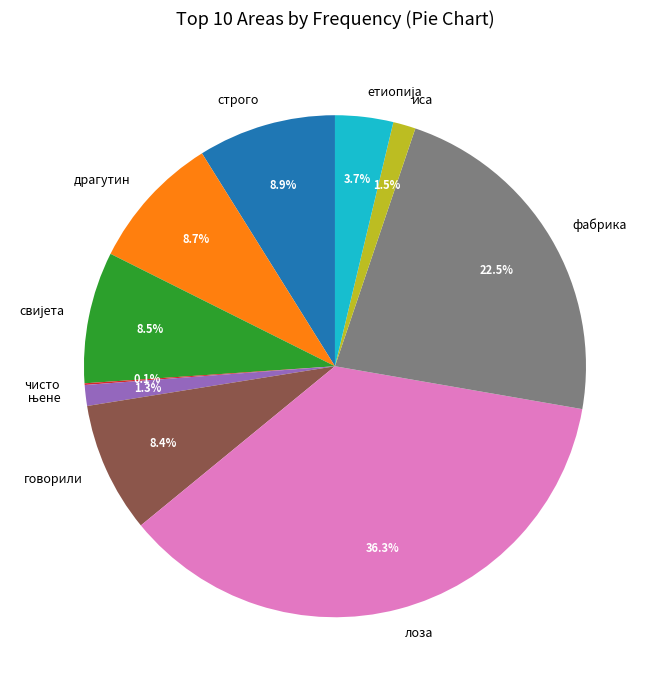

What percentage is the говорили slice, to the nearest percent?

8%